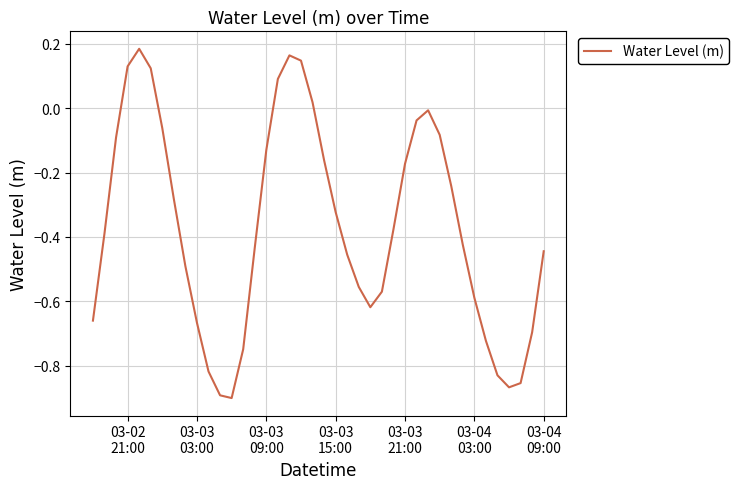

What is the difference between the maximum and minimum values?

1.1